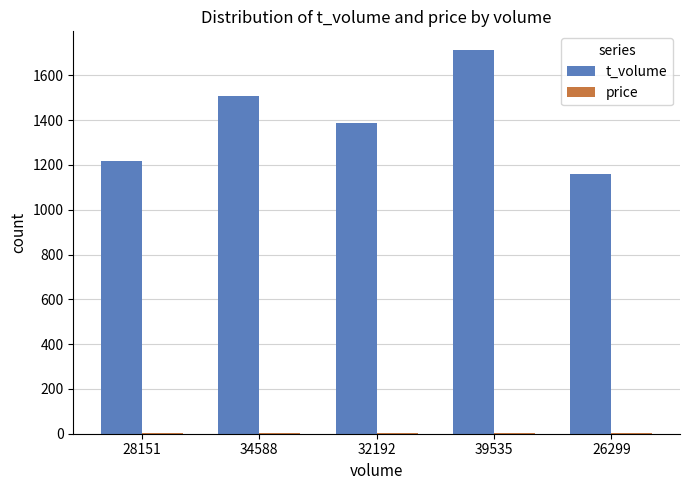

Which series has the largest total across all categories?

t_volume